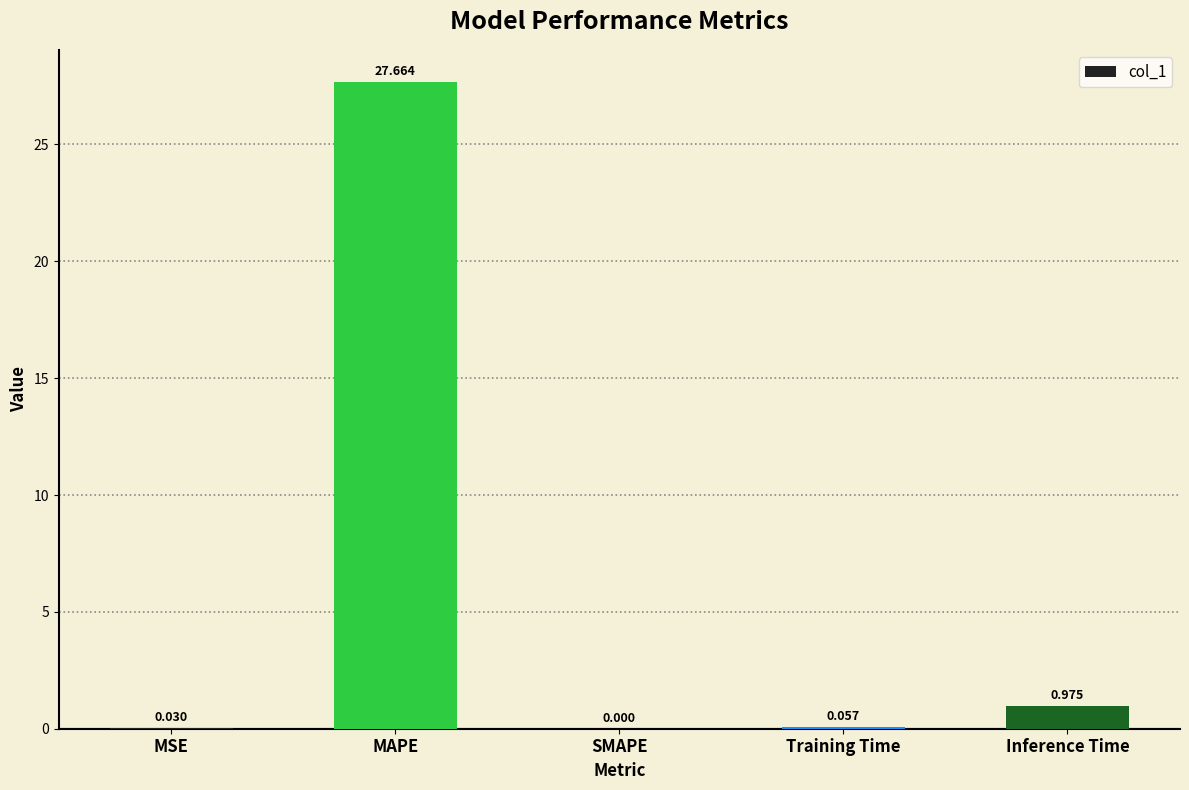

Where is the data nearest to the value 13?

Inference Time